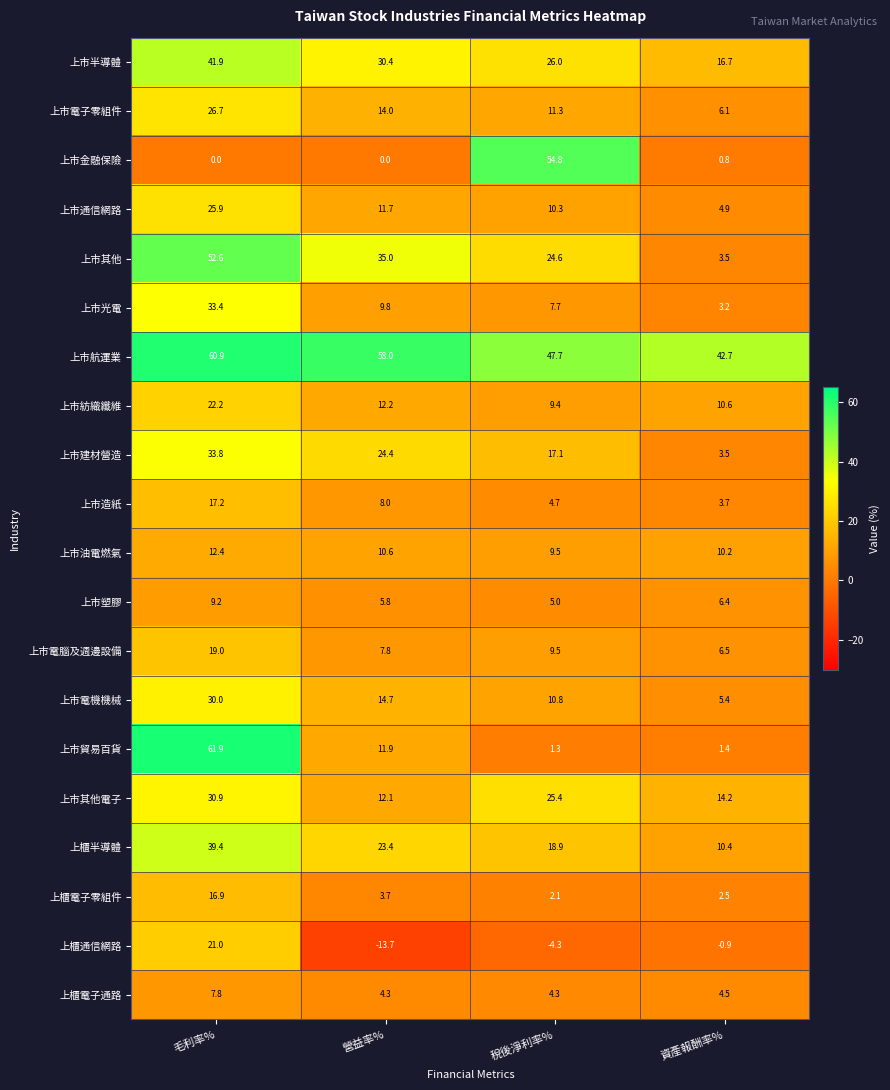

List the labels in order of 上市建材營造 value, smallest first.

資產報酬率%, 稅後淨利率%, 營益率%, 毛利率%